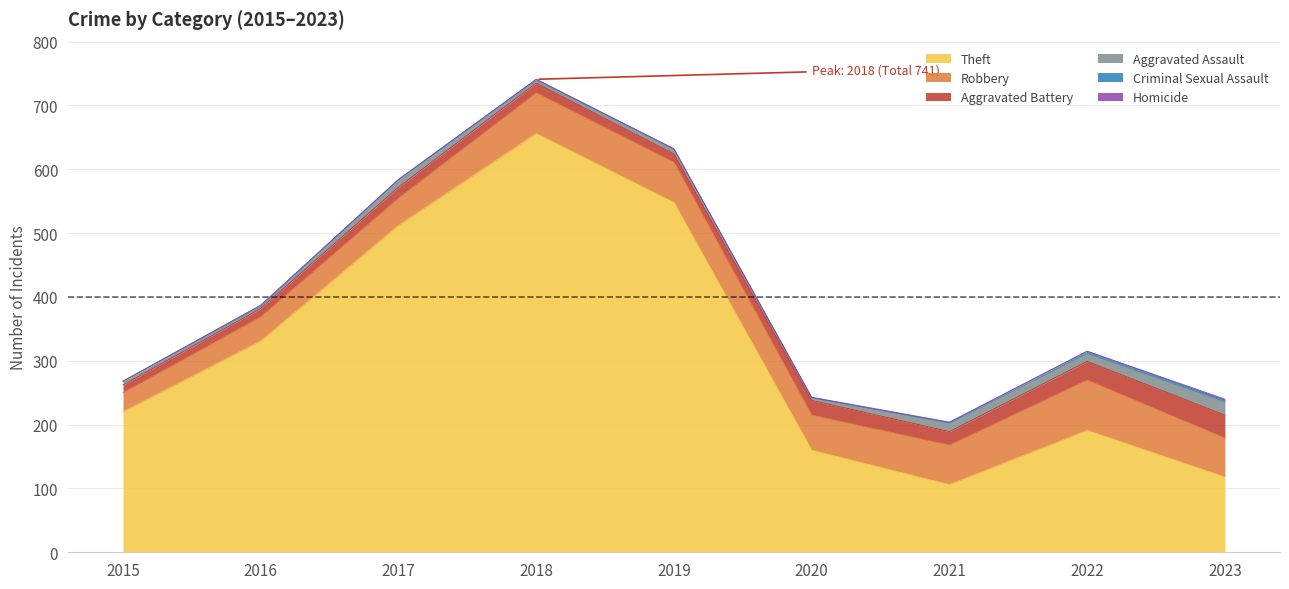

List the series in order of their peak value, lowest first.

Homicide, Criminal Sexual Assault, Aggravated Assault, Aggravated Battery, Robbery, Theft